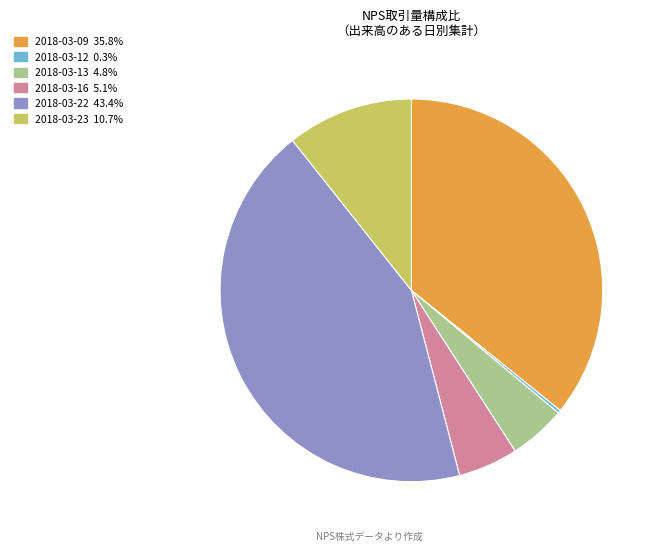

Is the sum of 2018-03-13 and 2018-03-23 greater than half?

No